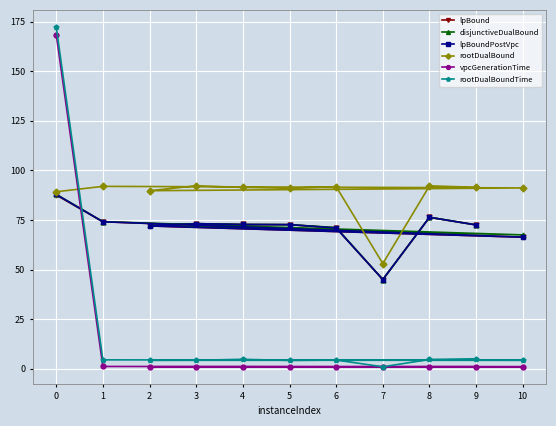

Read the rootDualBound value at 3.

92.2